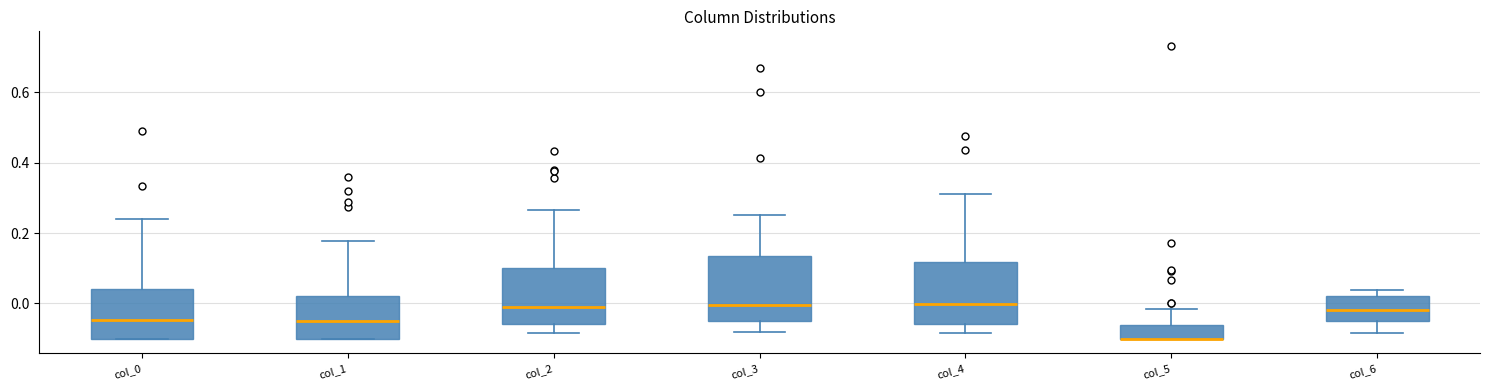

Reading left to right, transcribe this box plot: for each box, give where its median line is, the range the box spans, and where its two whiskers end, as read against the y-axis. The values are not printed on the chart, so give them approximately, as read against the axis.

col_0: median -0.04, box -0.10 to 0.04, whiskers -0.10 to 0.24
col_1: median -0.06, box -0.10 to 0.02, whiskers -0.10 to 0.18
col_2: median 0.00, box -0.06 to 0.10, whiskers -0.08 to 0.26
col_3: median 0.00, box -0.06 to 0.14, whiskers -0.08 to 0.26
col_4: median 0.00, box -0.06 to 0.12, whiskers -0.08 to 0.32
col_5: median -0.10 (drawn on the box's lower edge), box -0.10 to -0.06, whiskers -0.10 to -0.02
col_6: median -0.02, box -0.04 to 0.02, whiskers -0.08 to 0.04